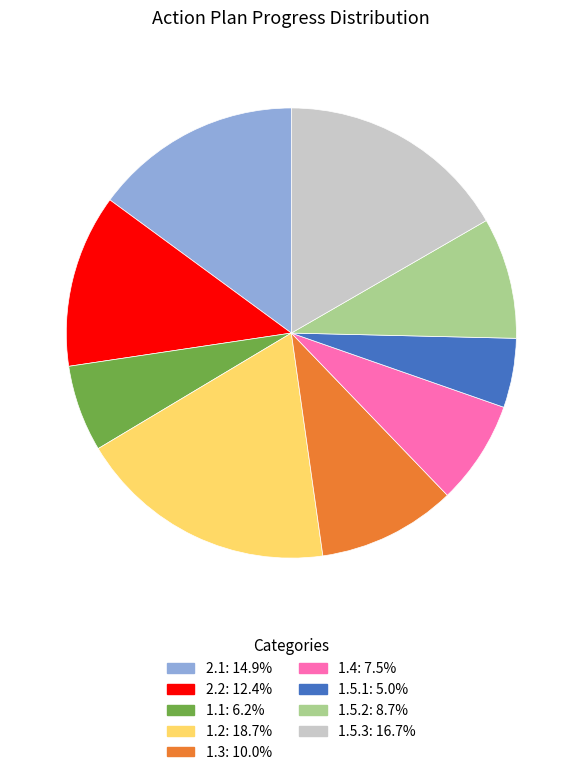

Does 1.4 represent more than half of the total?

No